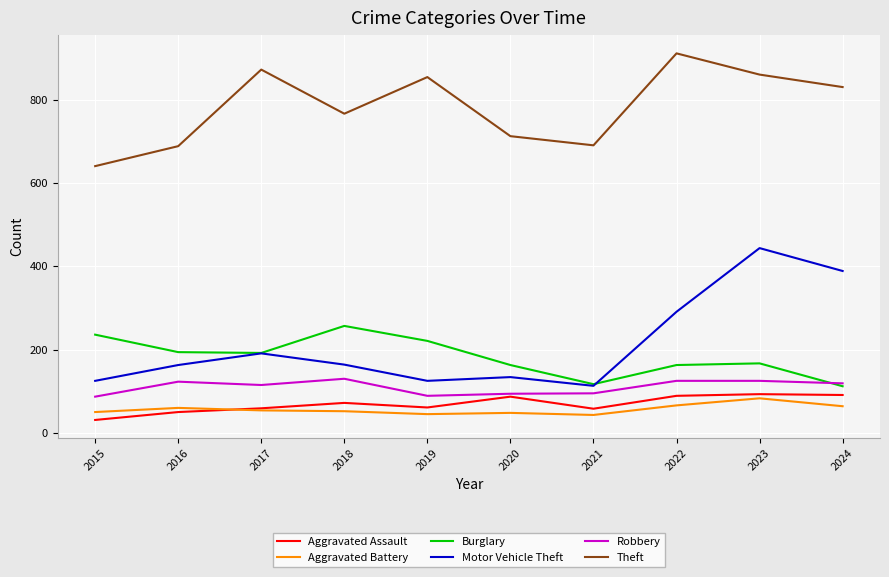

Which series has the largest range (max minus min)?

Motor Vehicle Theft